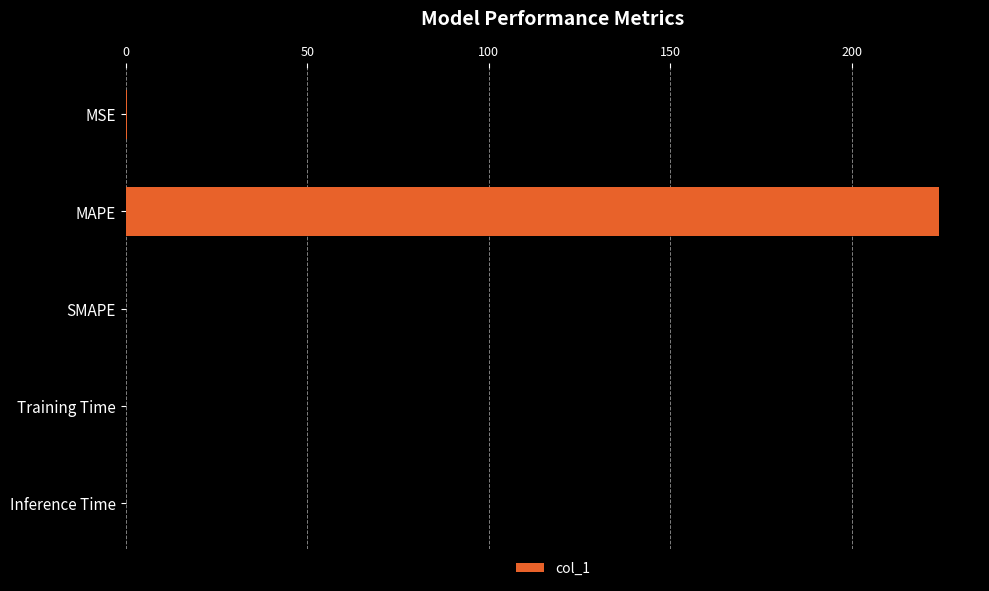

The value at MAPE is 224.2. True or false?

True